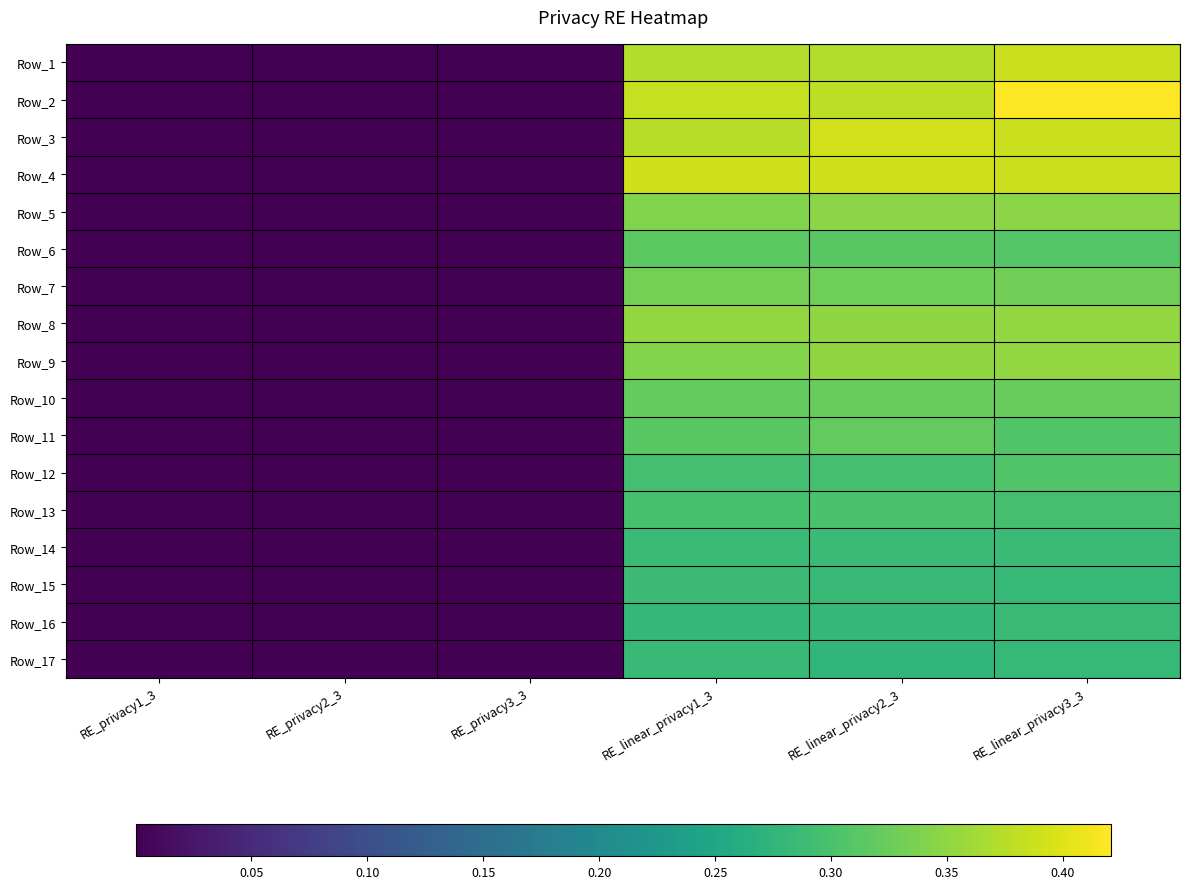

Between RE_privacy2_3 and RE_privacy3_3, which series saw the biggest shift?

Row_11